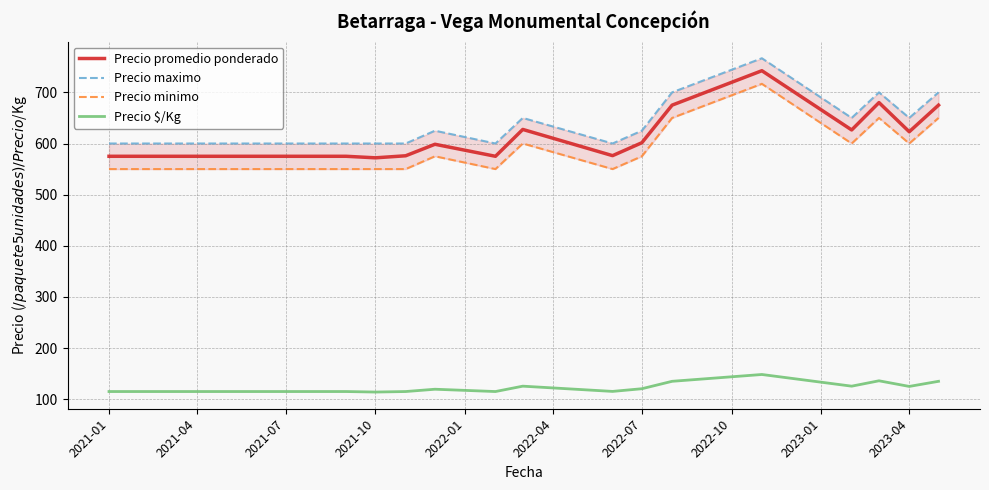

Reading left to right, list all the values displayed in this chart.

Precio promedio ponderado: 575.0	575.0	575.0	572.0	576.0	598.5	575.0	627.5	576.2	601.5	675.0	742.3	626.5	680.0	623.0	675.0
Precio maximo: 600.0	600.0	600.0	600.0	600.0	625.0	600.0	650.0	600.0	625.0	700.0	766.7	650.0	700.0	650.0	700.0
Precio minimo: 550.0	550.0	550.0	550.0	550.0	575.0	550.0	600.0	550.0	575.0	650.0	716.7	600.0	650.0	600.0	650.0
Precio $/Kg: 115.0	115.0	115.0	114.0	115.0	119.5	115.0	125.5	115.2	120.5	135.0	148.3	125.5	136.0	125.0	135.0